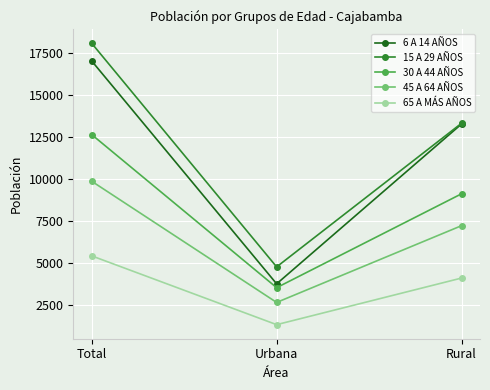

What is the sum of the 65 A MÁS AÑOS values at Urbana and Rural?

5414